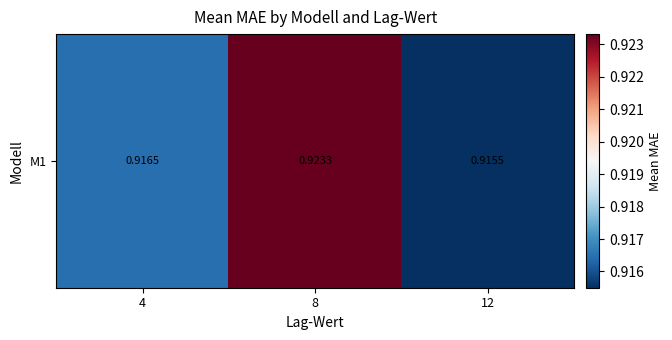

The value at 12 is 0.9. True or false?

True